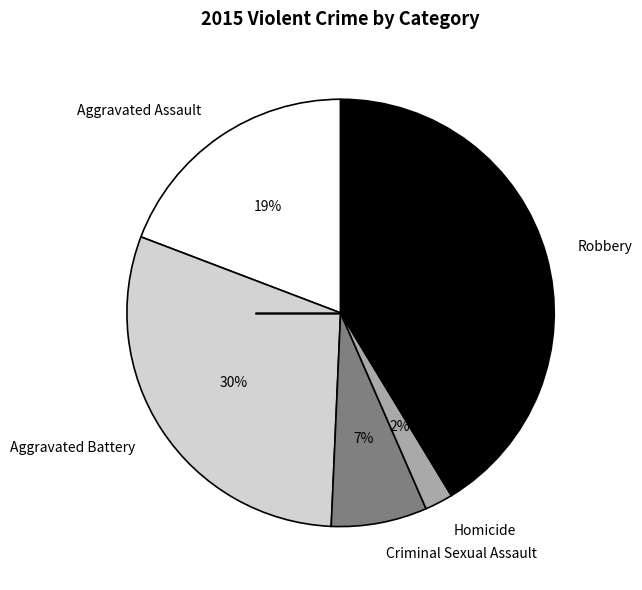

Is it true that Aggravated Battery is 19% of the pie?

False